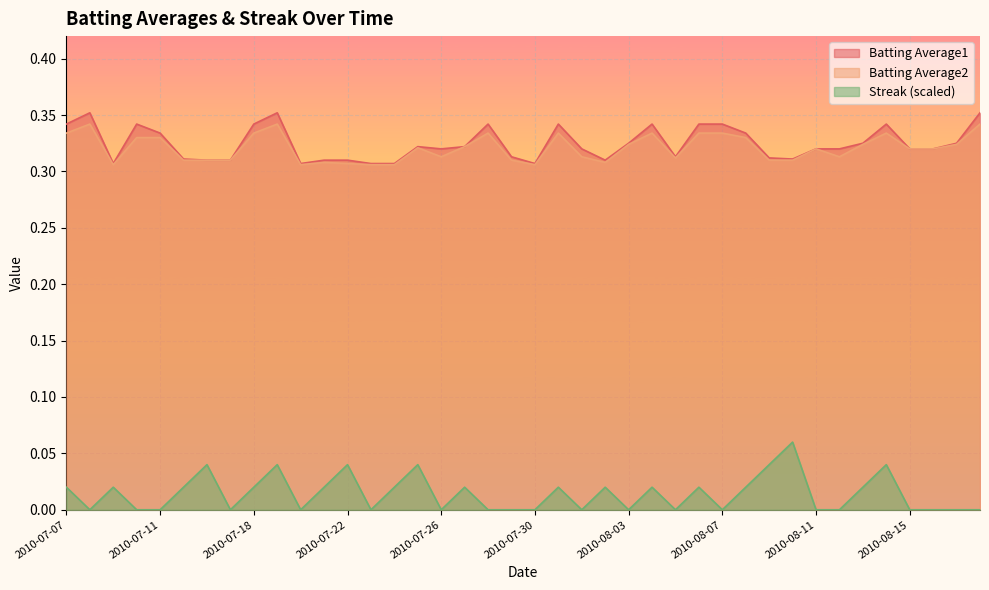

At which label does Batting Average2 reach its minimum?

2010-07-09